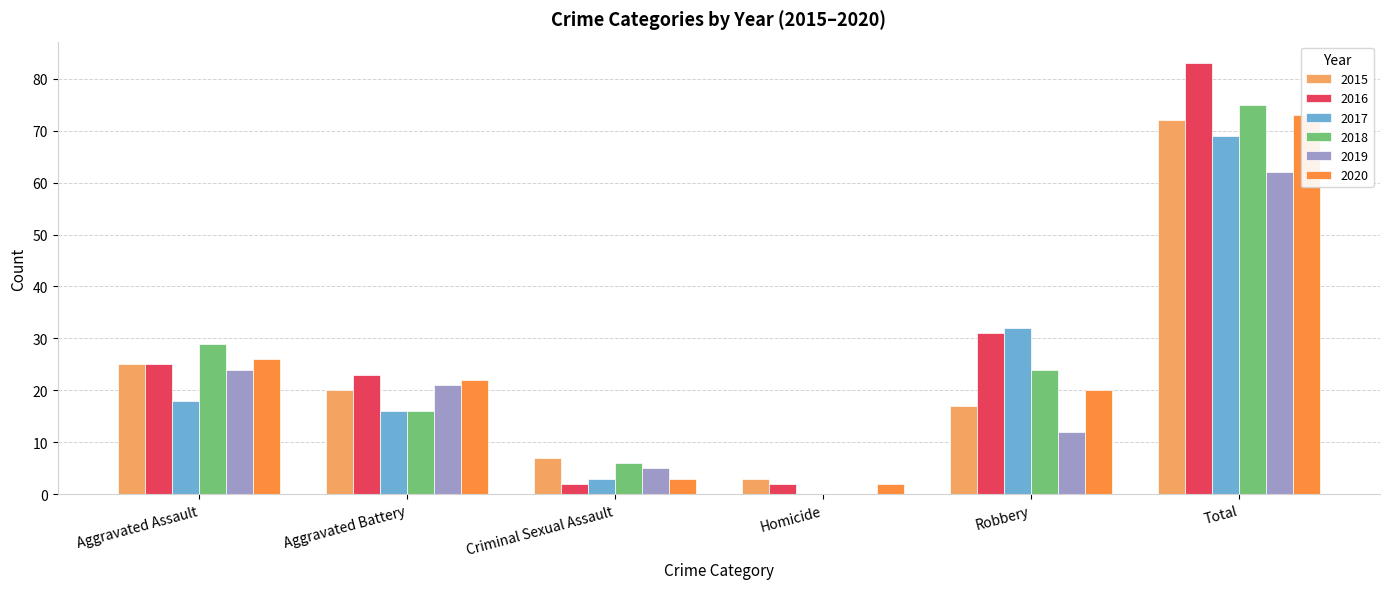

Which category has the highest value across all series?

Total